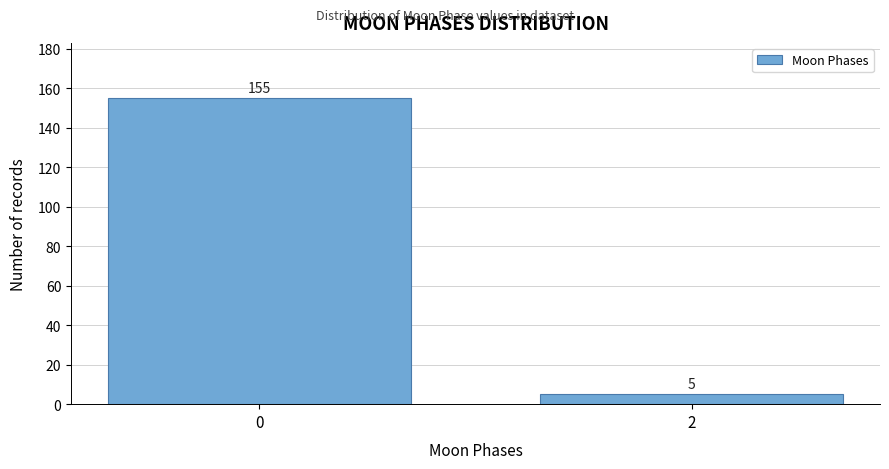

Reading right to left, extract all data points from this chart.

2=5	0=155